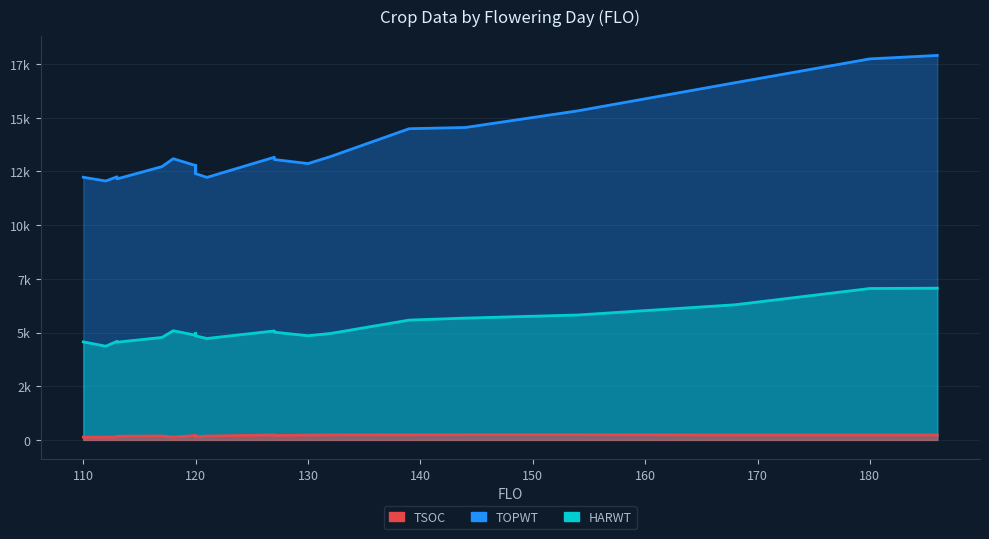

The TOPWT series shows 15319 at 154. True or false?

True